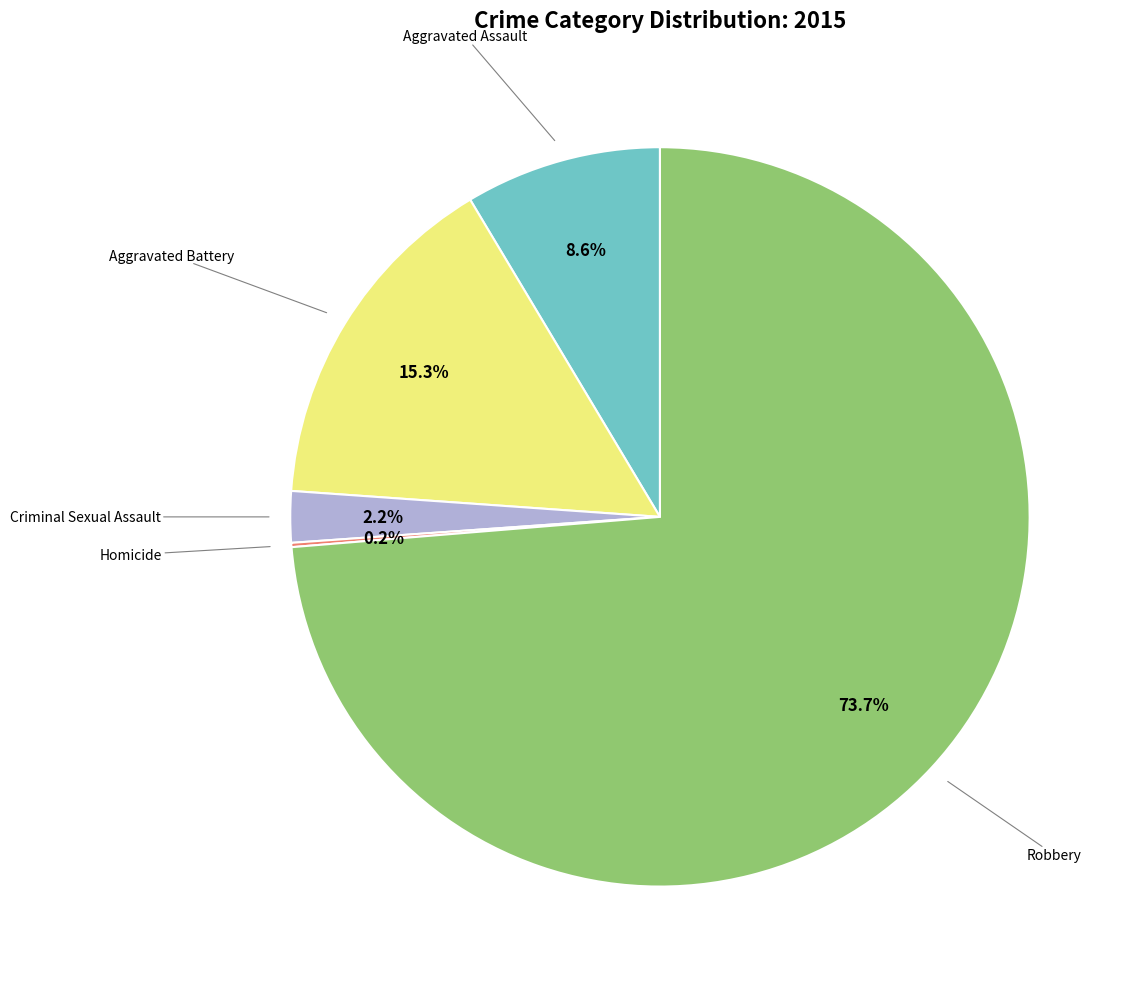

Is there any slice that represents more than half of the pie?

Yes